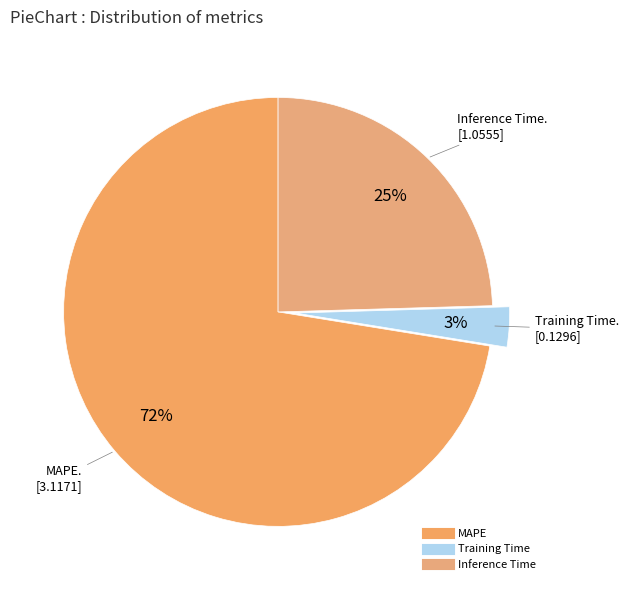

Which category accounts for the majority?

MAPE